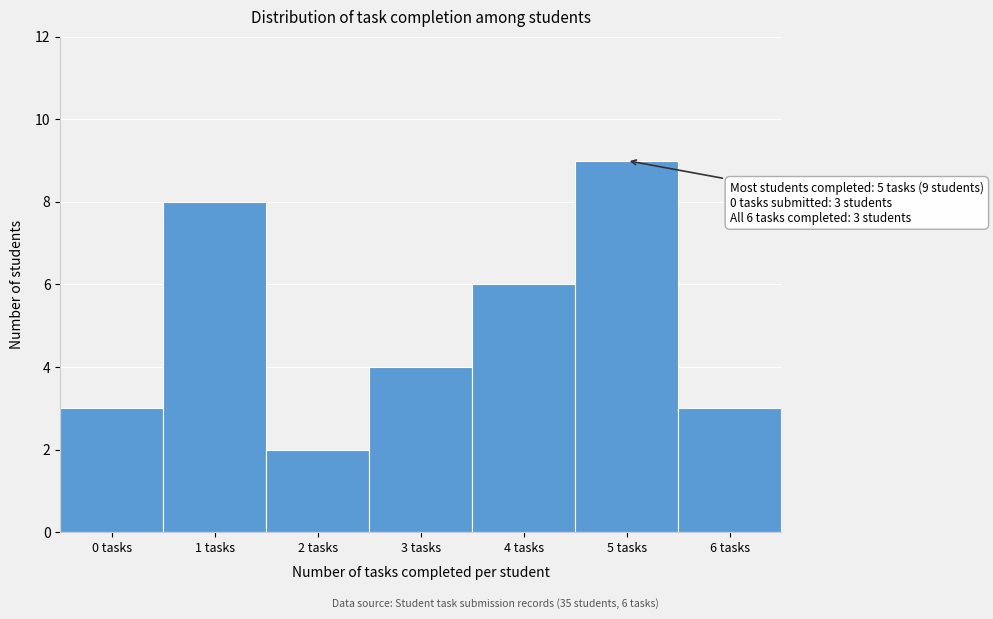

Reading right to left, extract all data points from this chart.

3	9	6	4	2	8	3